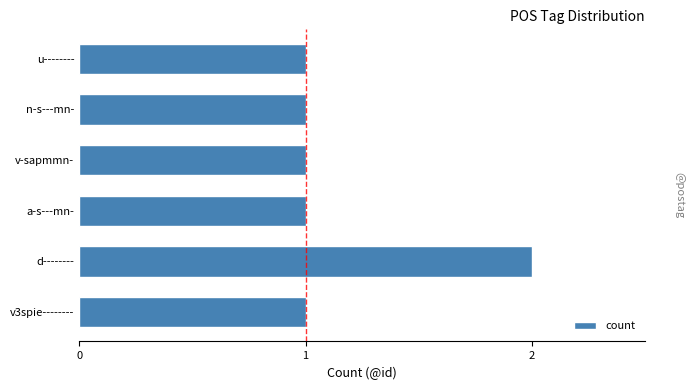

Between u-------- and d--------, which is larger?

d--------